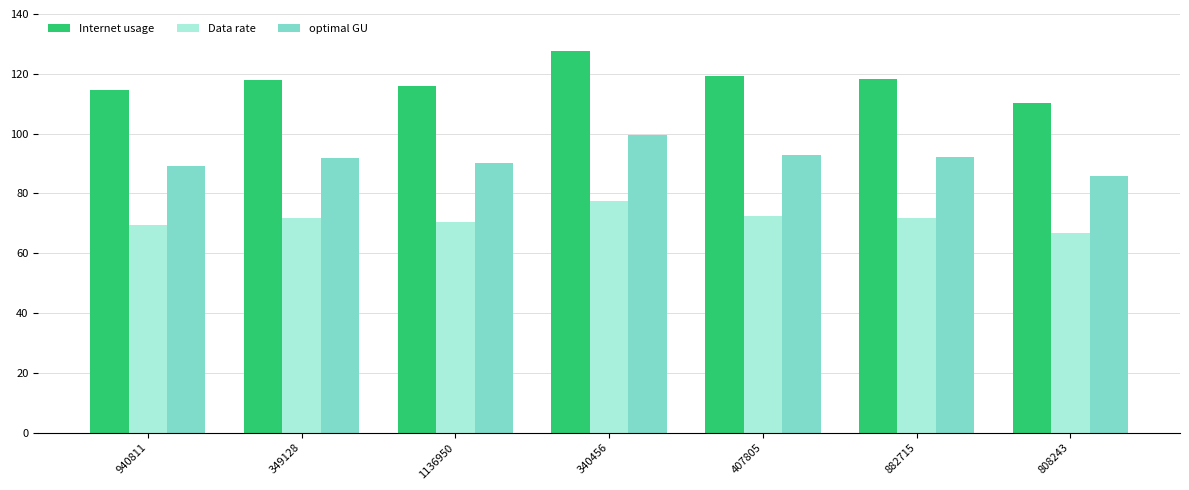

Reading left to right, what are all the values shown in this chart?

Internet usage: 940811=114.6	349128=118.1	1136950=115.9	340456=127.6	407805=119.2	882715=118.1	808243=110.2
Data rate: 940811=69.6	349128=71.7	1136950=70.4	340456=77.4	407805=72.4	882715=71.7	808243=66.9
optimal GU: 940811=89.3	349128=92.0	1136950=90.3	340456=99.4	407805=92.9	882715=92.0	808243=85.9